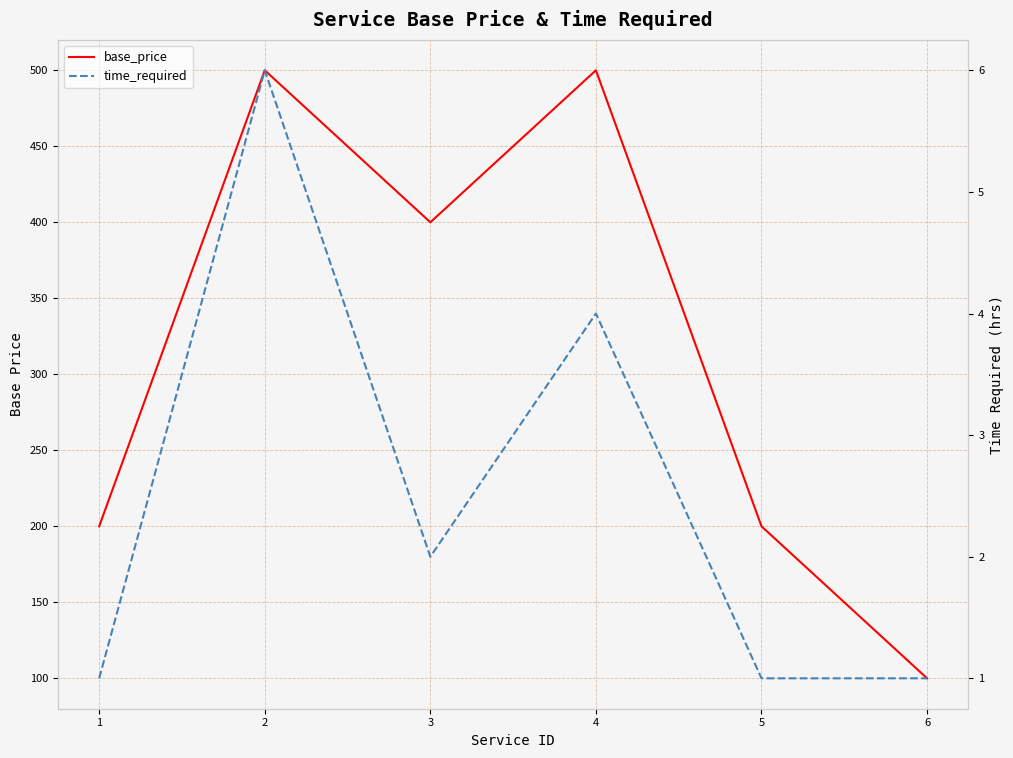

Which series has the largest total across all categories?

base_price